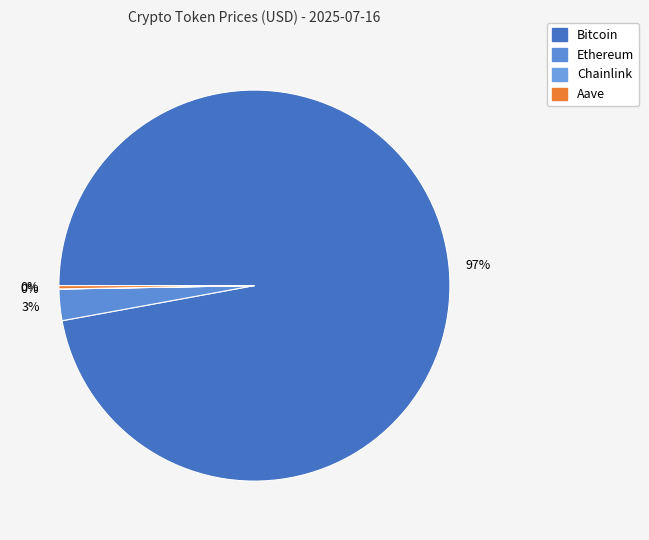

What is the total percentage of Bitcoin and Chainlink?

97.1%